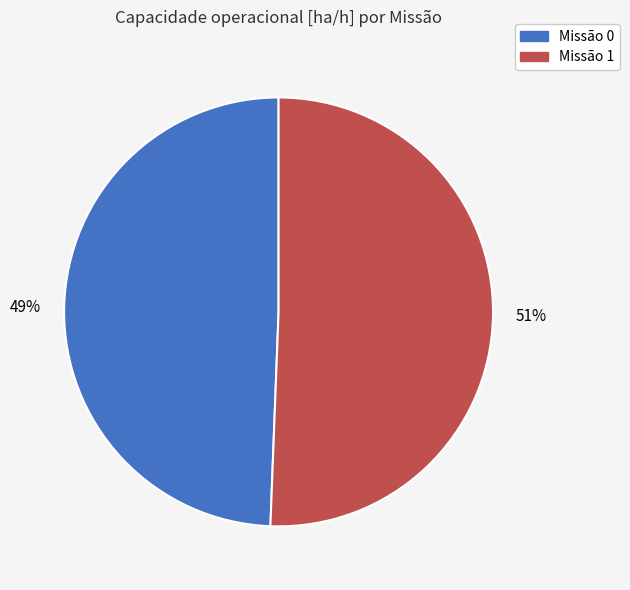

Is there any slice that represents more than half of the pie?

Yes